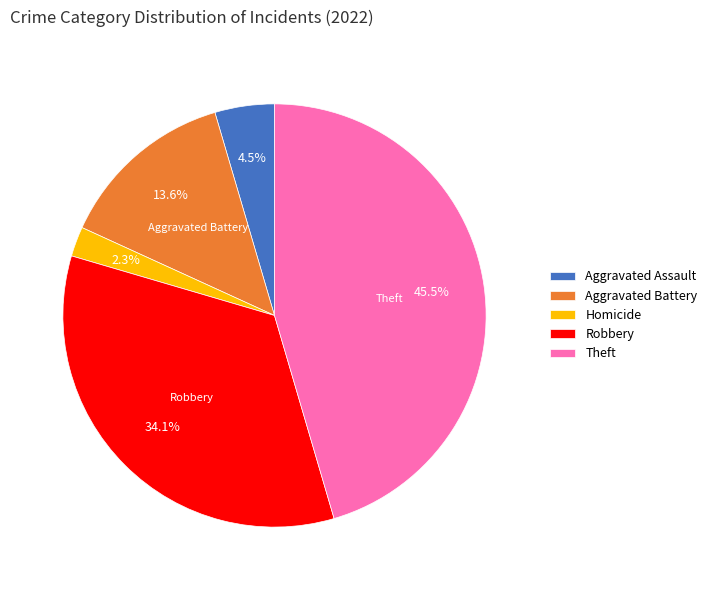

Does Theft represent more than half of the total?

No